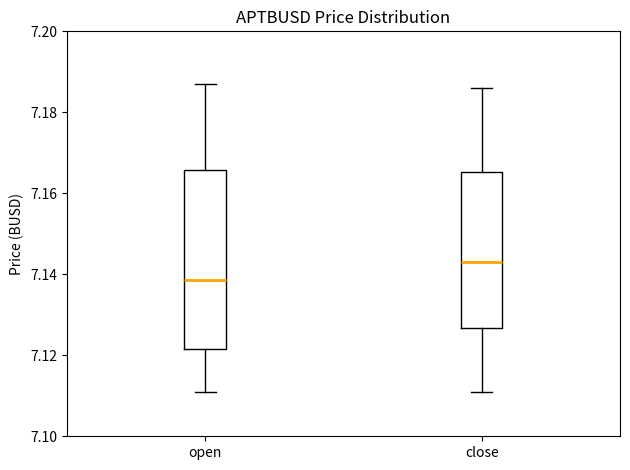

Reading left to right, read every box against the y-axis: the position of its median line, the range the box covers, and the ends of its whiskers. The values are not printed on the chart, so give them approximately, as read against the axis.

open: median 7.138, box 7.122 to 7.166, whiskers 7.112 to 7.188
close: median 7.144, box 7.126 to 7.166, whiskers 7.112 to 7.186